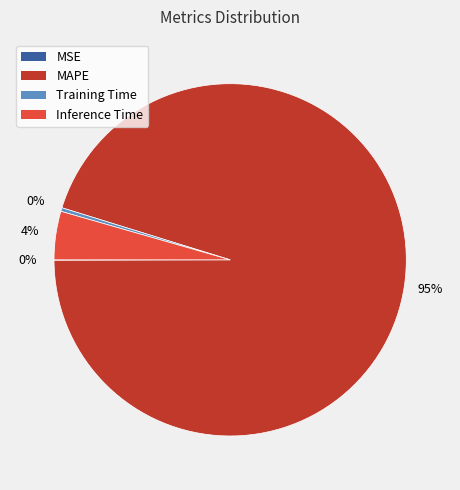

Is it true that Inference Time is 4% of the pie?

True